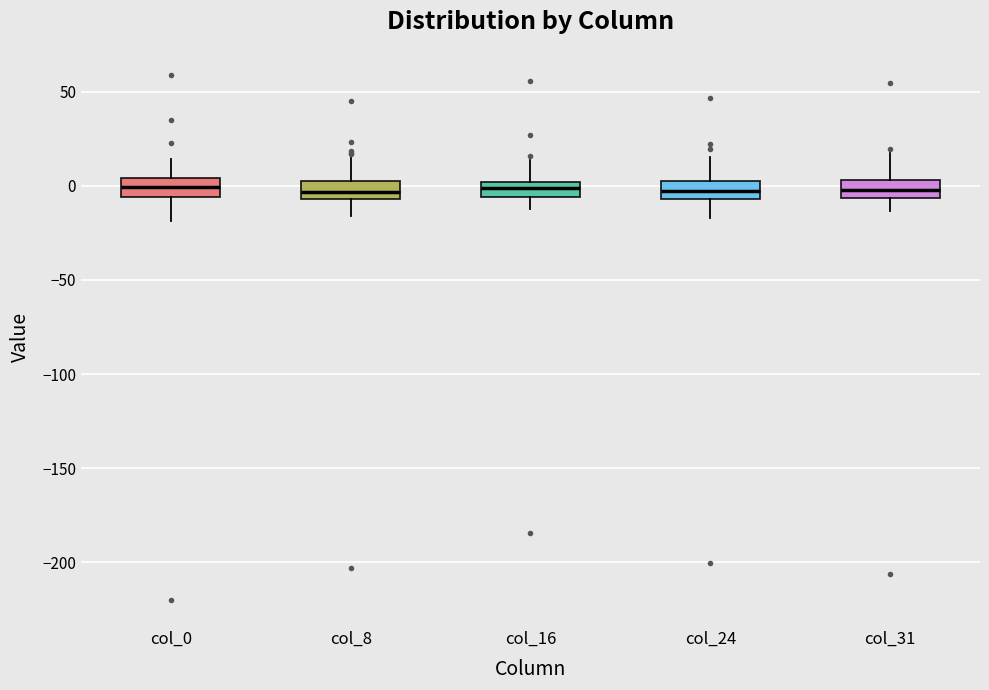

Reading left to right, transcribe this box plot: for each box, give where its median line is, the range the box spans, and where its two whiskers end, as read against the y-axis. The values are not printed on the chart, so give them approximately, as read against the axis.

col_0: median 0, box -5 to 5, whiskers -20 to 15
col_8: median -5 (inside the box), box -5 to 0, whiskers -15 to 15
col_16: median 0 (inside the box), box -5 to 0, whiskers -10 to 15
col_24: median -5 (inside the box), box -5 to 5, whiskers -15 to 15
col_31: median 0, box -5 to 5, whiskers -15 to 15